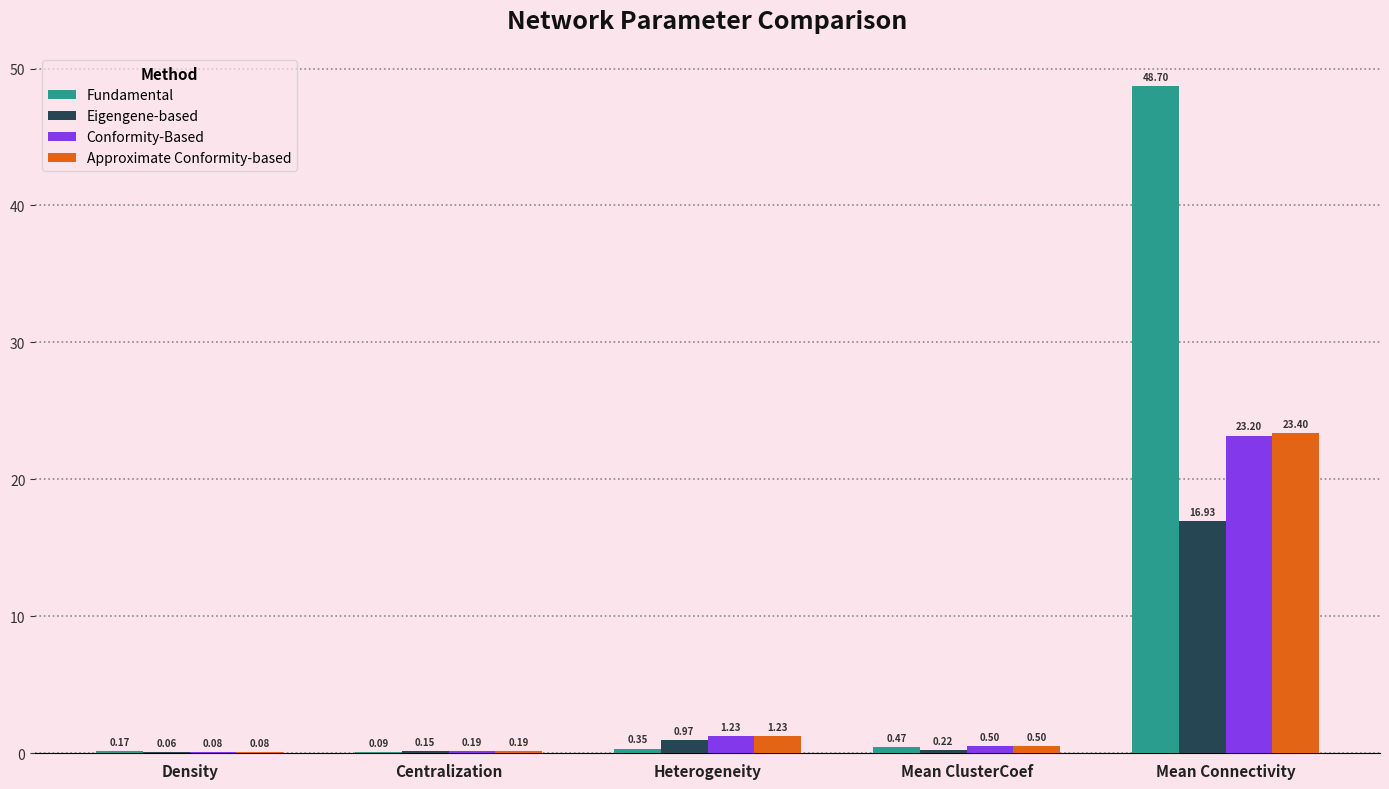

What is the highest value of the Fundamental series?

48.7